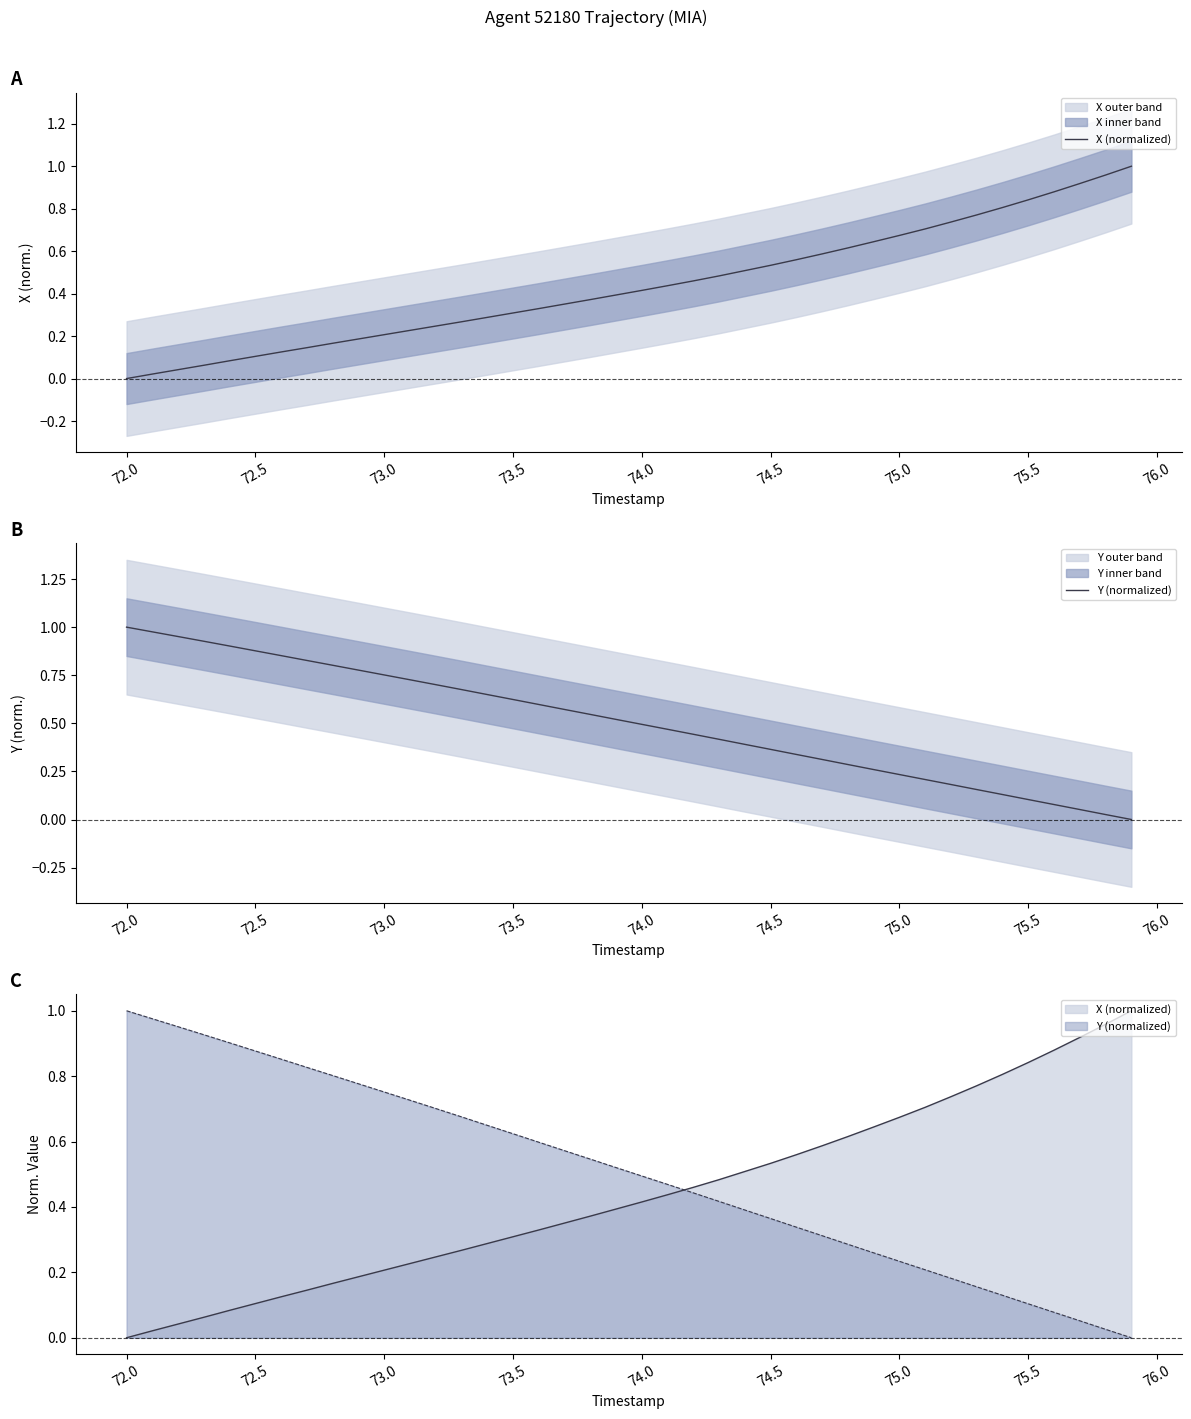

What is the sum of all X (normalized) values?

17.5